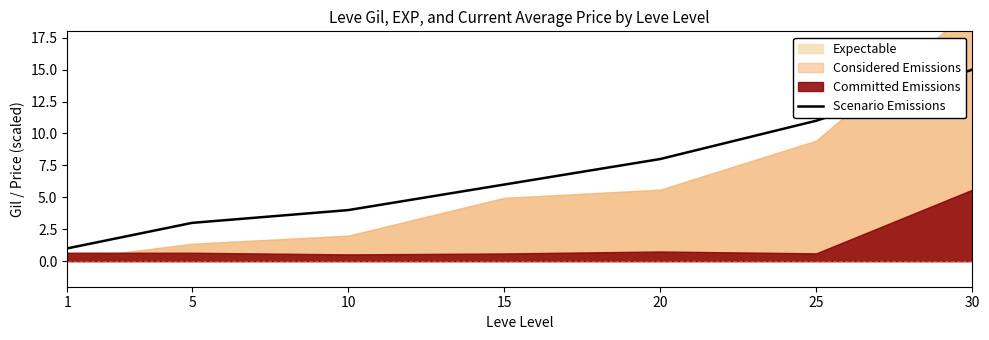

Rank the categories by value from lowest to highest.

1, 5, 10, 15, 20, 25, 30